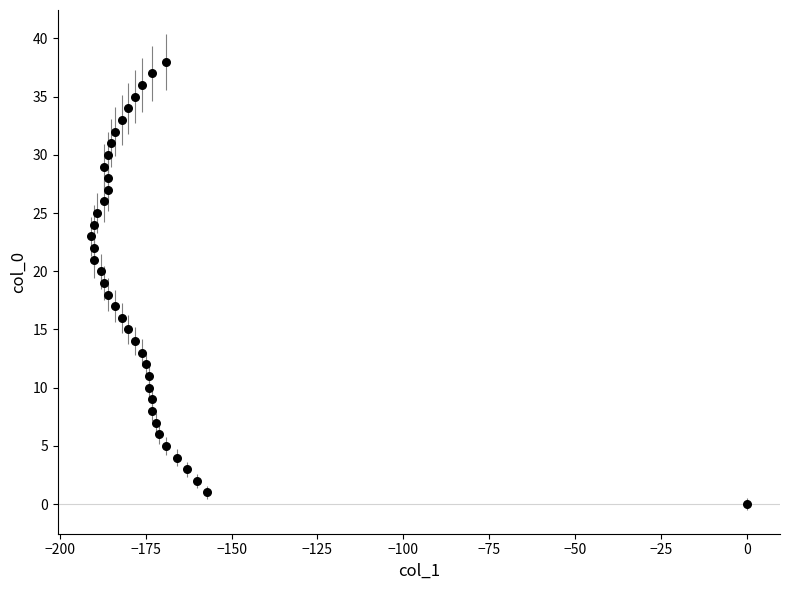

What is the range of Y values (max minus min)?

38